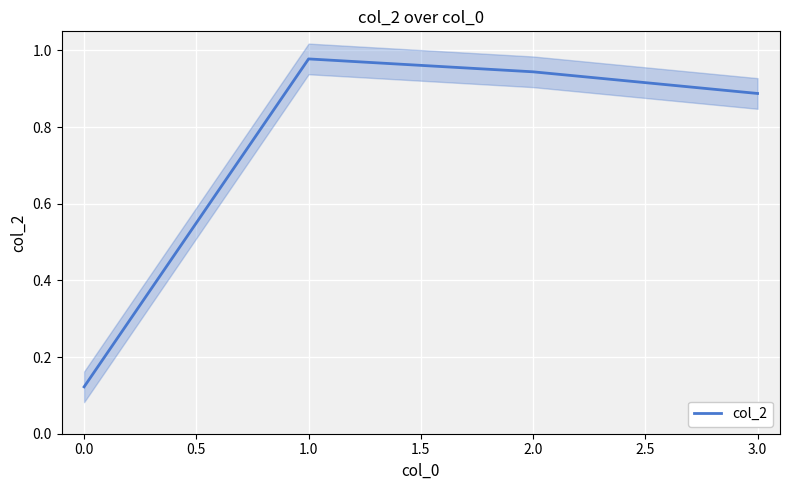

The value of col_2 at 0.0 is 0.2. True or false?

False